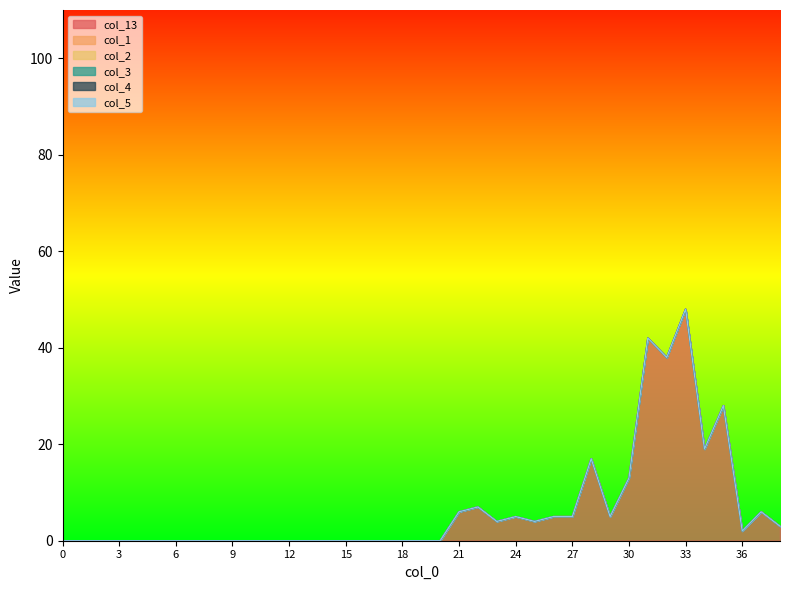

Reading right to left, transcribe all the data shown in this chart.

col_13: 3	6	2	28	19	48	38	42	13	5	17	5	5	4	5	4	7	6	0	0	0	0	0	0	0	0	0	0	0	0	0	0	0	0	0	0	0	0	0
col_1: 0	0	0	0	0	0	0	0	0	0	0	0	0	0	0	0	0	0	0	0	0	0	0	0	0	0	0	0	0	0	0	0	0	0	0	0	0	0	0
col_2: 0	0	0	0	0	0	0	0	0	0	0	0	0	0	0	0	0	0	0	0	0	0	0	0	0	0	0	0	0	0	0	0	0	0	0	0	0	0	0
col_3: 0	0	0	0	0	0	0	0	0	0	0	0	0	0	0	0	0	0	0	0	0	0	0	0	0	0	0	0	0	0	0	0	0	0	0	0	0	0	0
col_4: 0	0	0	0	0	0	0	0	0	0	0	0	0	0	0	0	0	0	0	0	0	0	0	0	0	0	0	0	0	0	0	0	0	0	0	0	0	0	0
col_5: 0	0	0	0	0	0	0	0	0	0	0	0	0	0	0	0	0	0	0	0	0	0	0	0	0	0	0	0	0	0	0	0	0	0	0	0	0	0	0